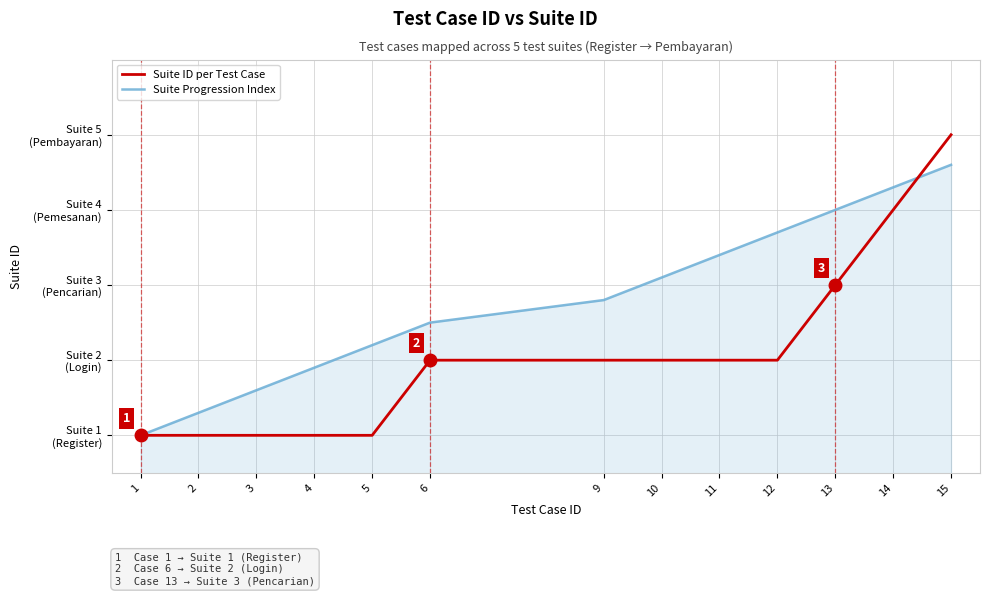

Where is Suite Progression Index nearest to the value 2?

4